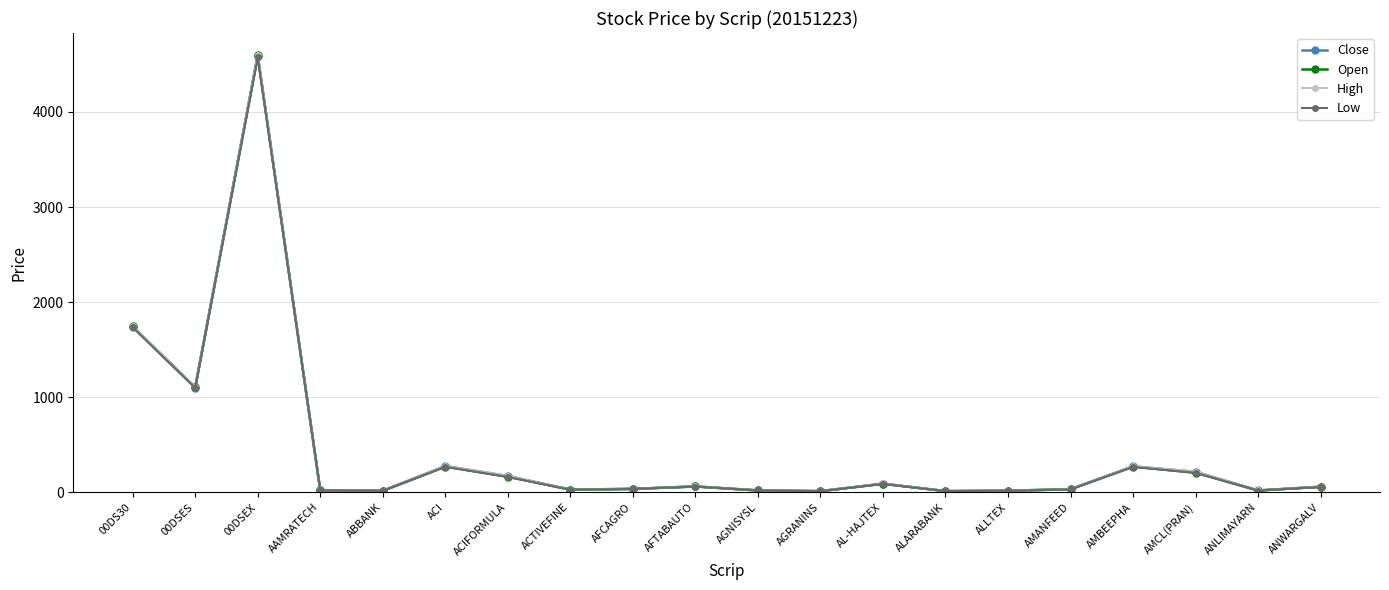

How many data points does each series have?

20